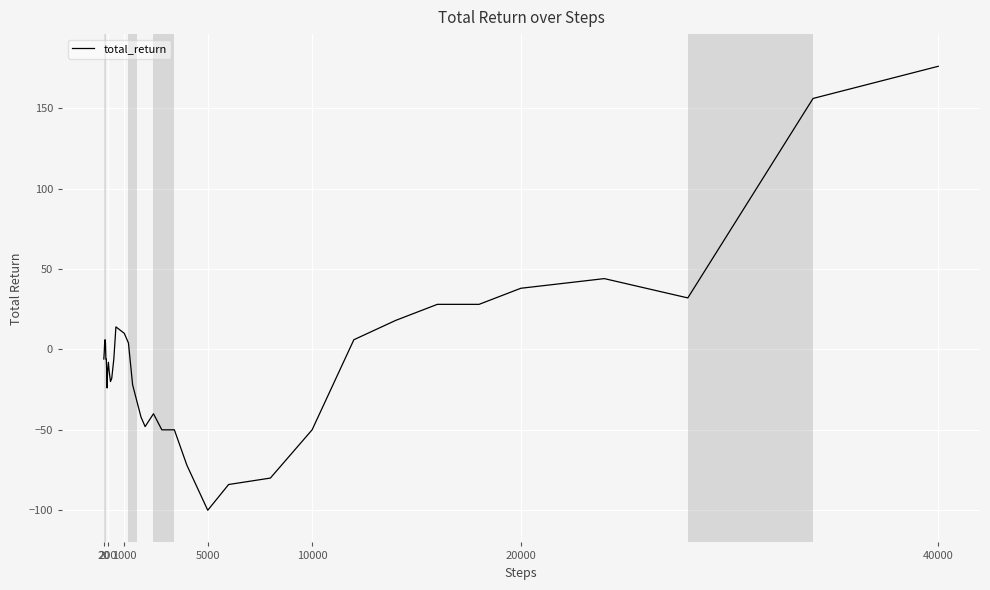

What is the maximum value shown in the chart?

176